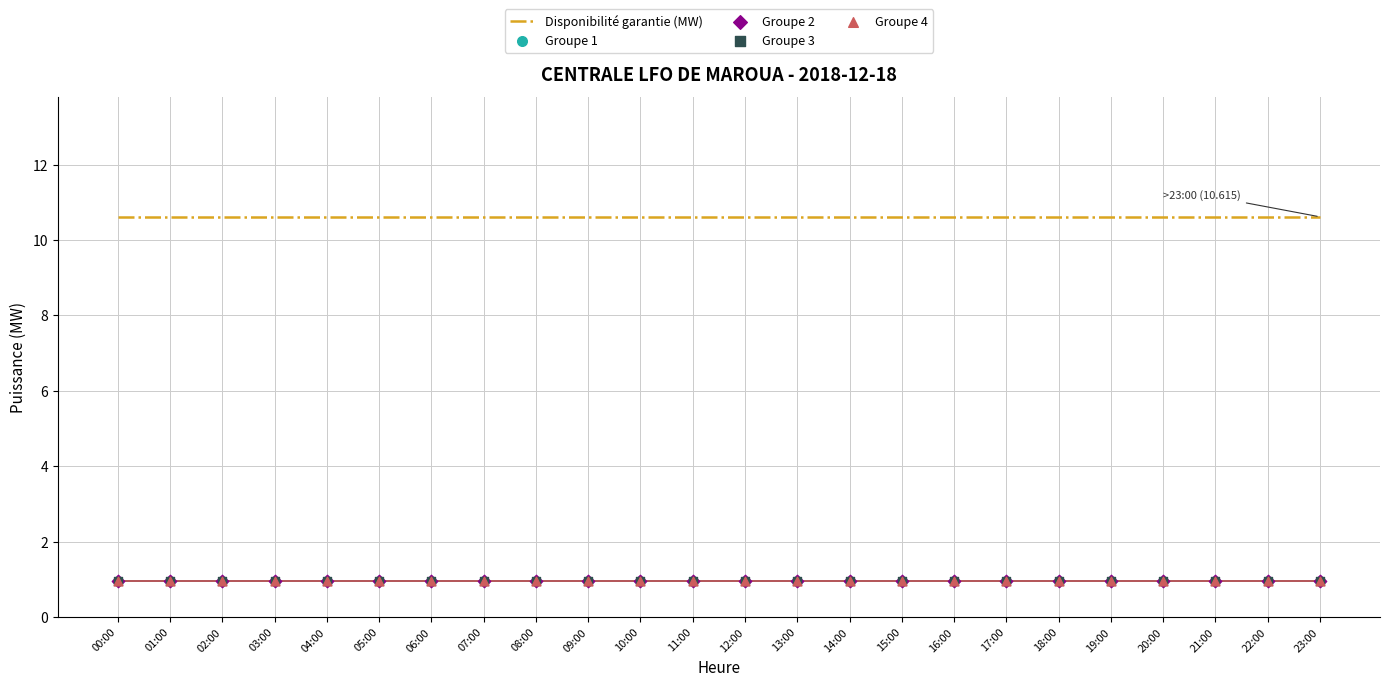

At which category is the sum across all series the highest?

00:00